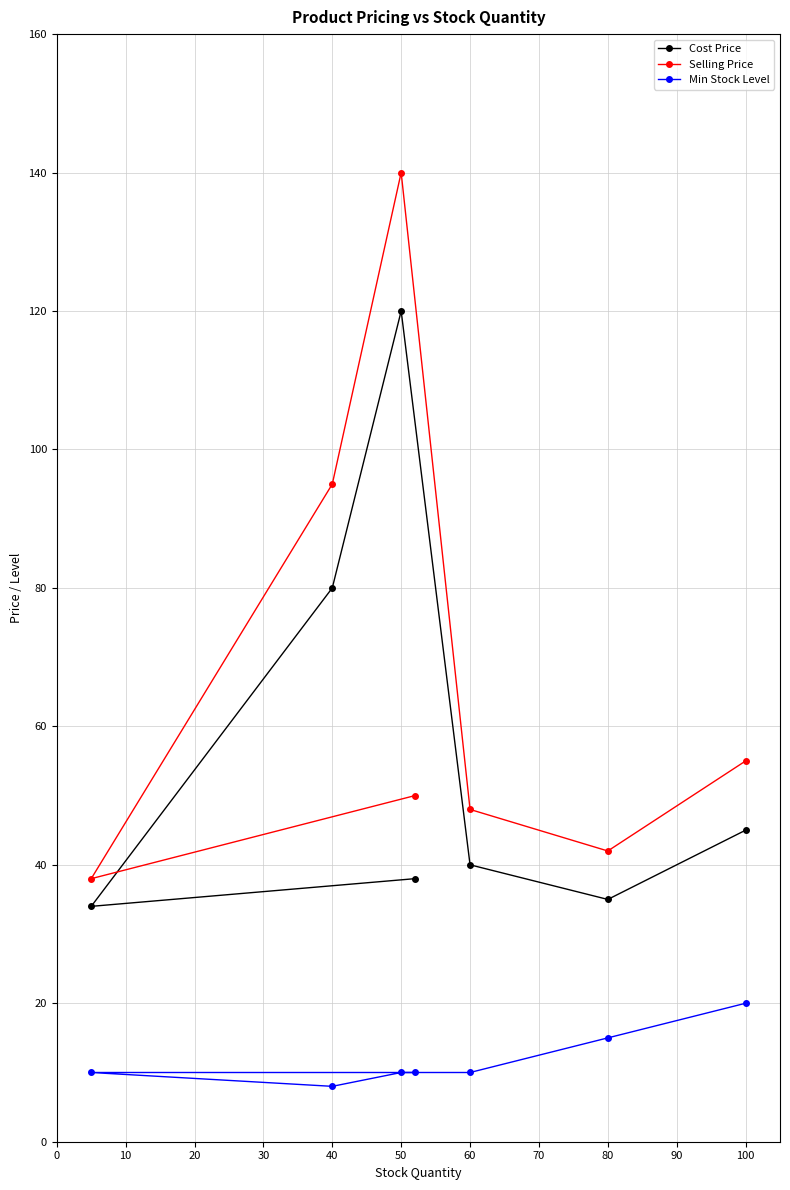

Which series has the largest range (max minus min)?

Selling Price